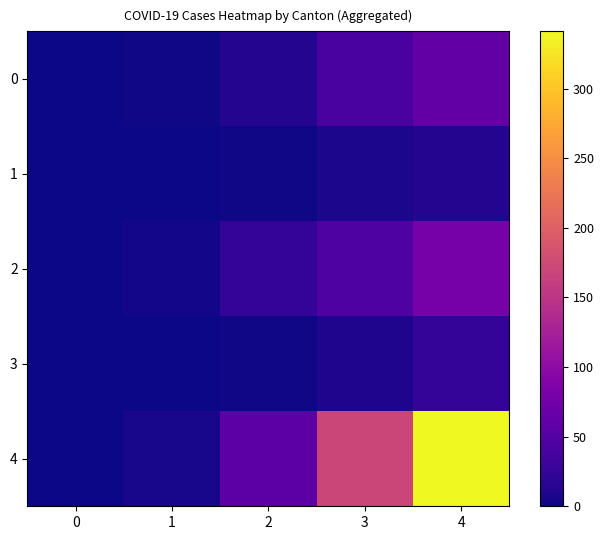

At how many categories does at least one series exceed 198?

1